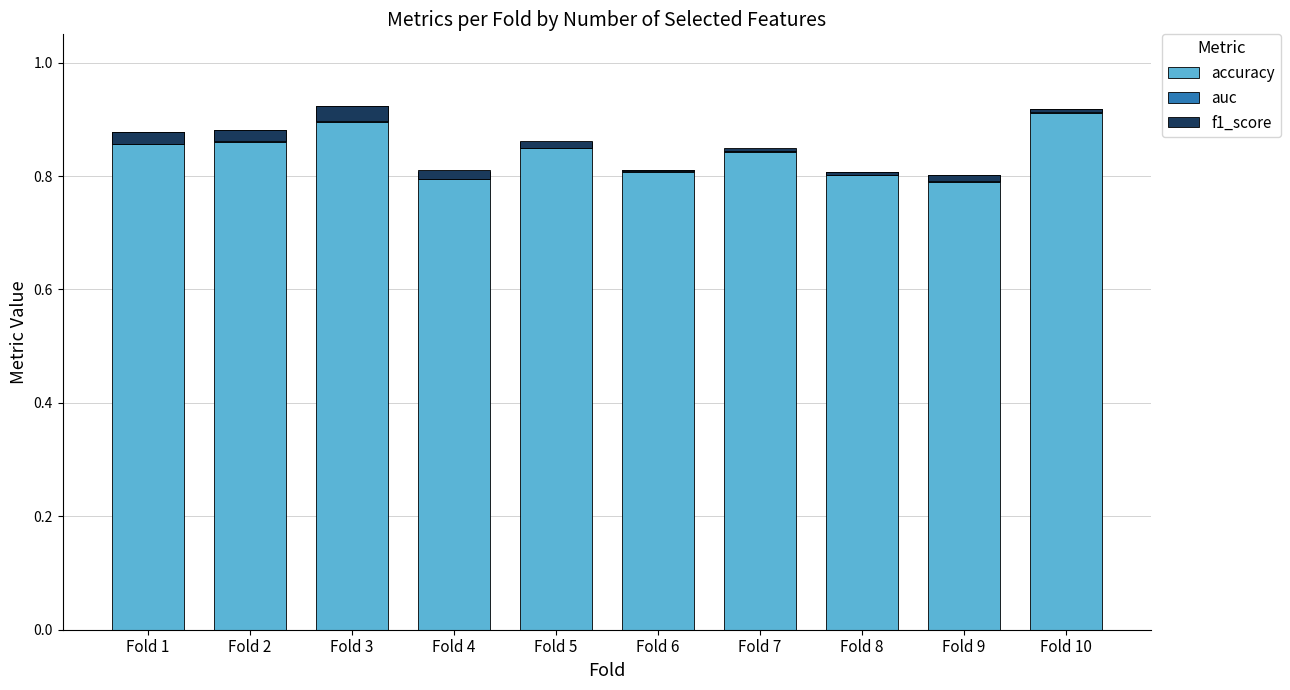

Which series has the largest total across all categories?

accuracy